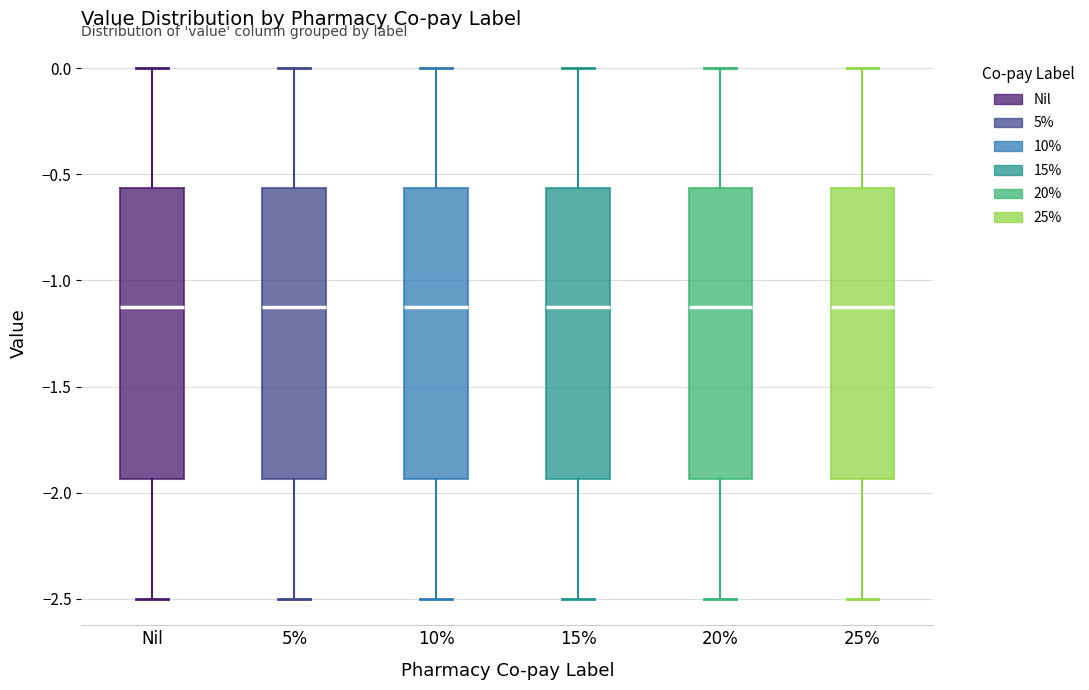

Reading left to right, read every box against the y-axis: the position of its median line, the range the box covers, and the ends of its whiskers. The values are not printed on the chart, so give them approximately, as read against the axis.

Nil: median -1.10, box -1.95 to -0.55, whiskers -2.50 to 0.00
5%: median -1.10, box -1.95 to -0.55, whiskers -2.50 to 0.00
10%: median -1.10, box -1.95 to -0.55, whiskers -2.50 to 0.00
15%: median -1.10, box -1.95 to -0.55, whiskers -2.50 to 0.00
20%: median -1.10, box -1.95 to -0.55, whiskers -2.50 to 0.00
25%: median -1.10, box -1.95 to -0.55, whiskers -2.50 to 0.00